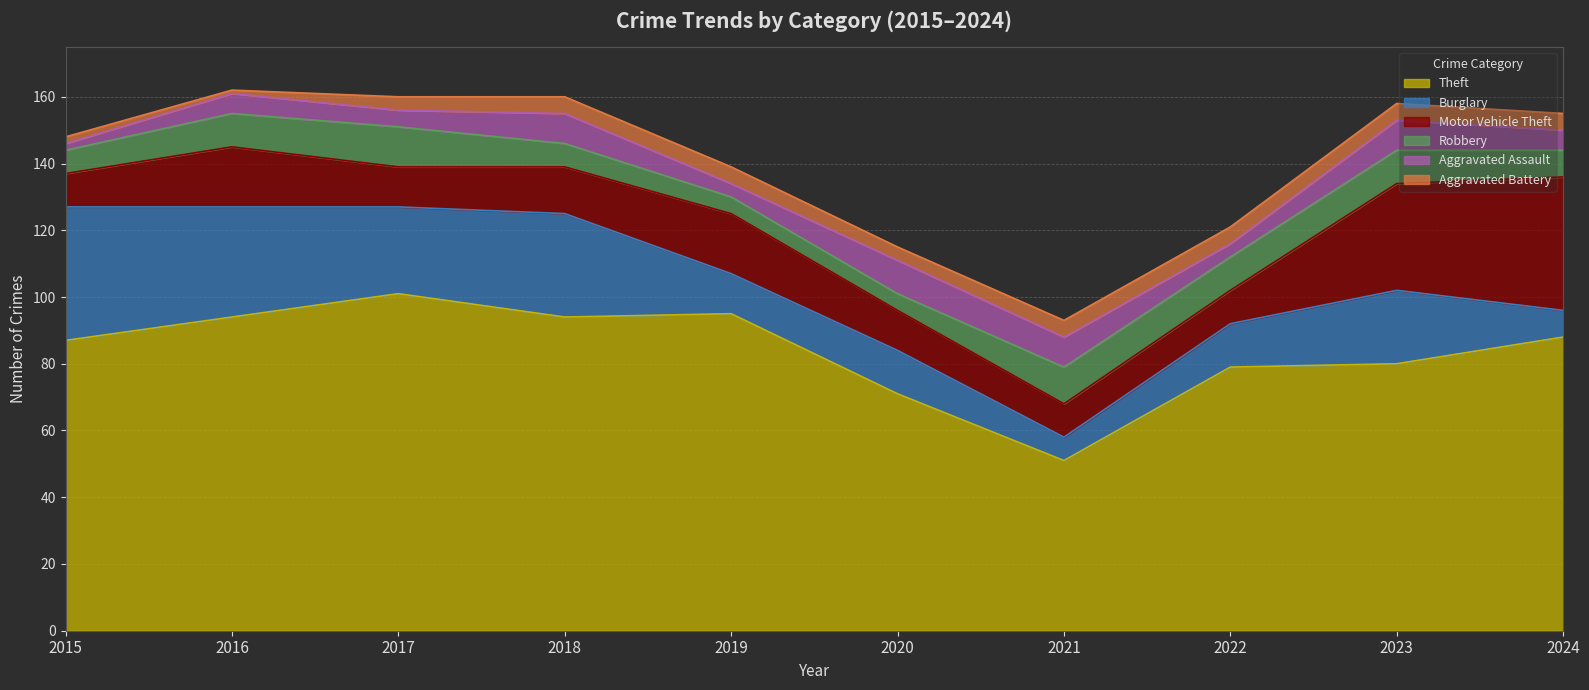

The value of Robbery at 2019 is 2. True or false?

False